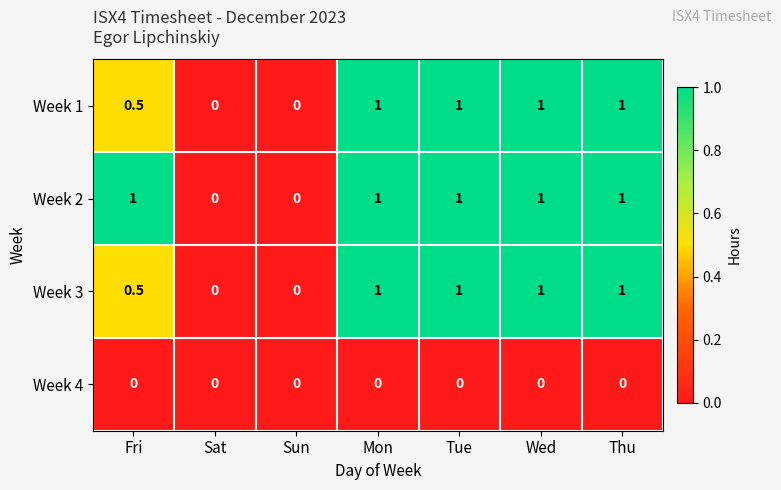

How many categories are shown in the chart?

7